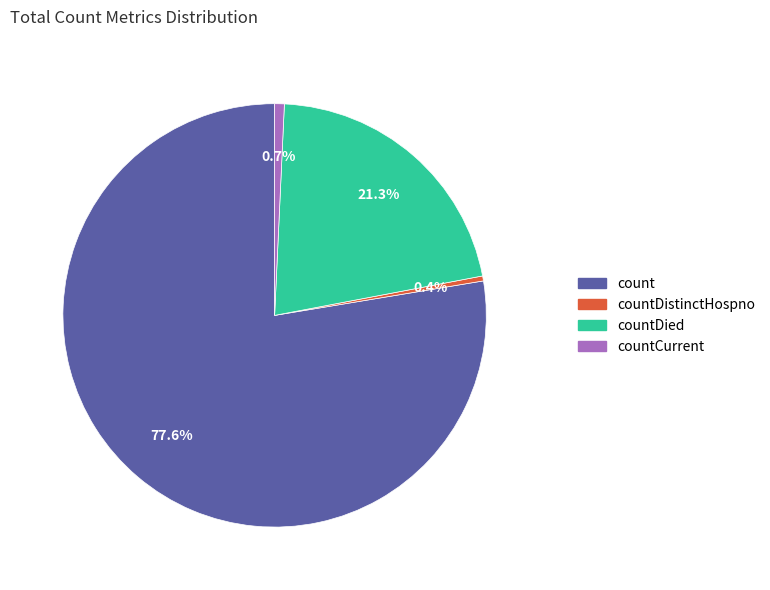

Does count represent more than half of the total?

Yes